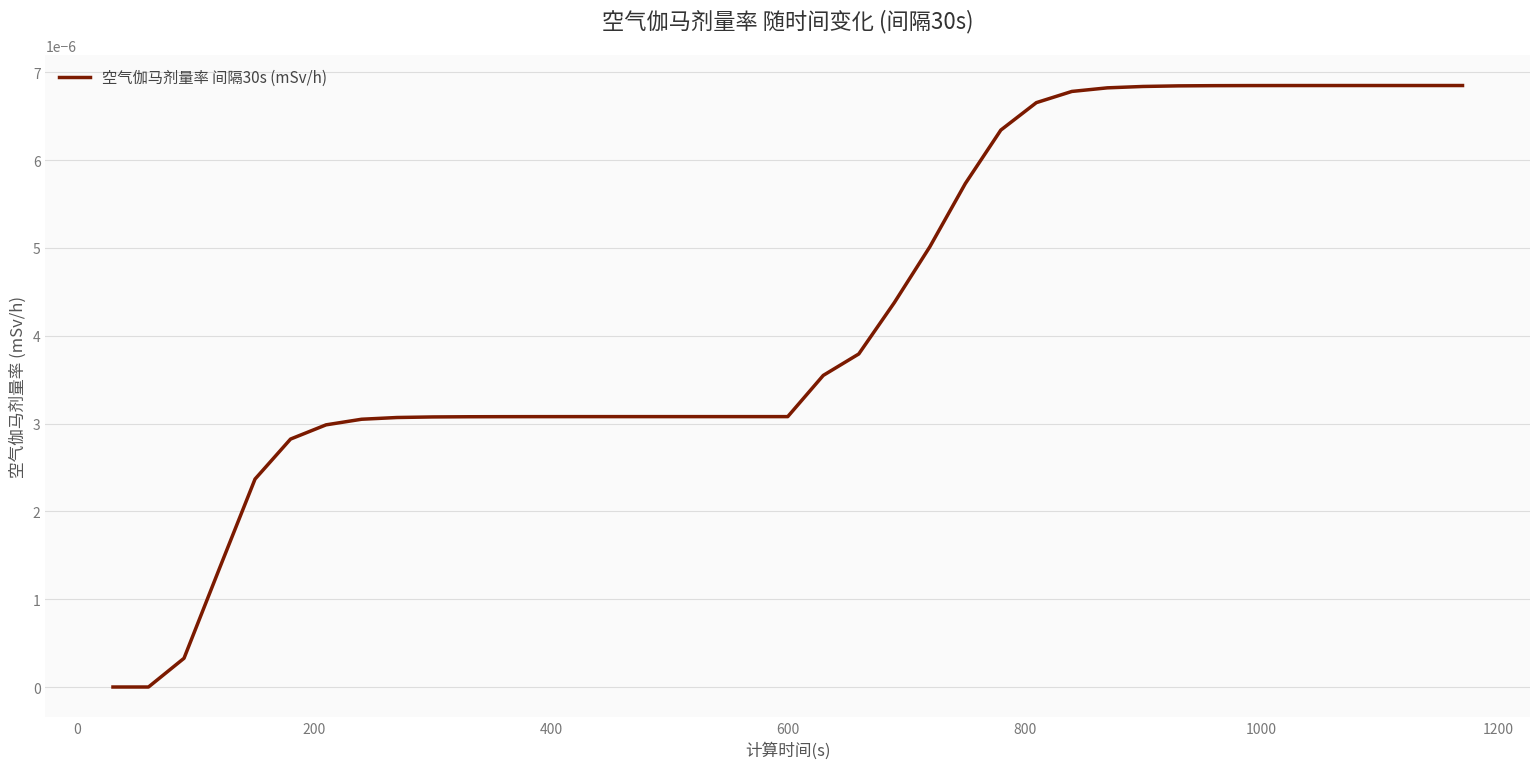

How many lines are shown in the chart?

1